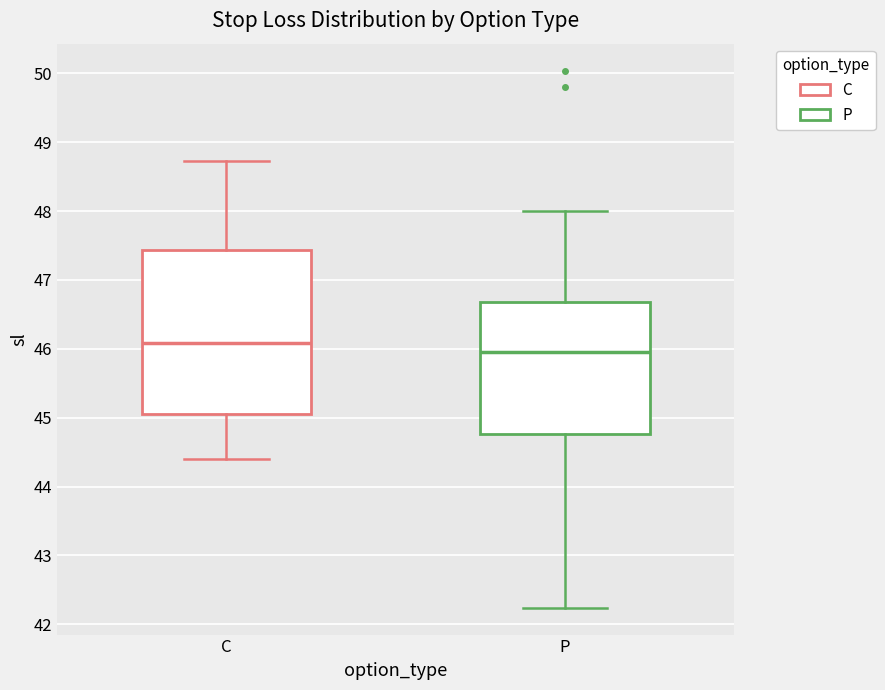

Which box is the tallest, from its lower edge to its upper edge?

C